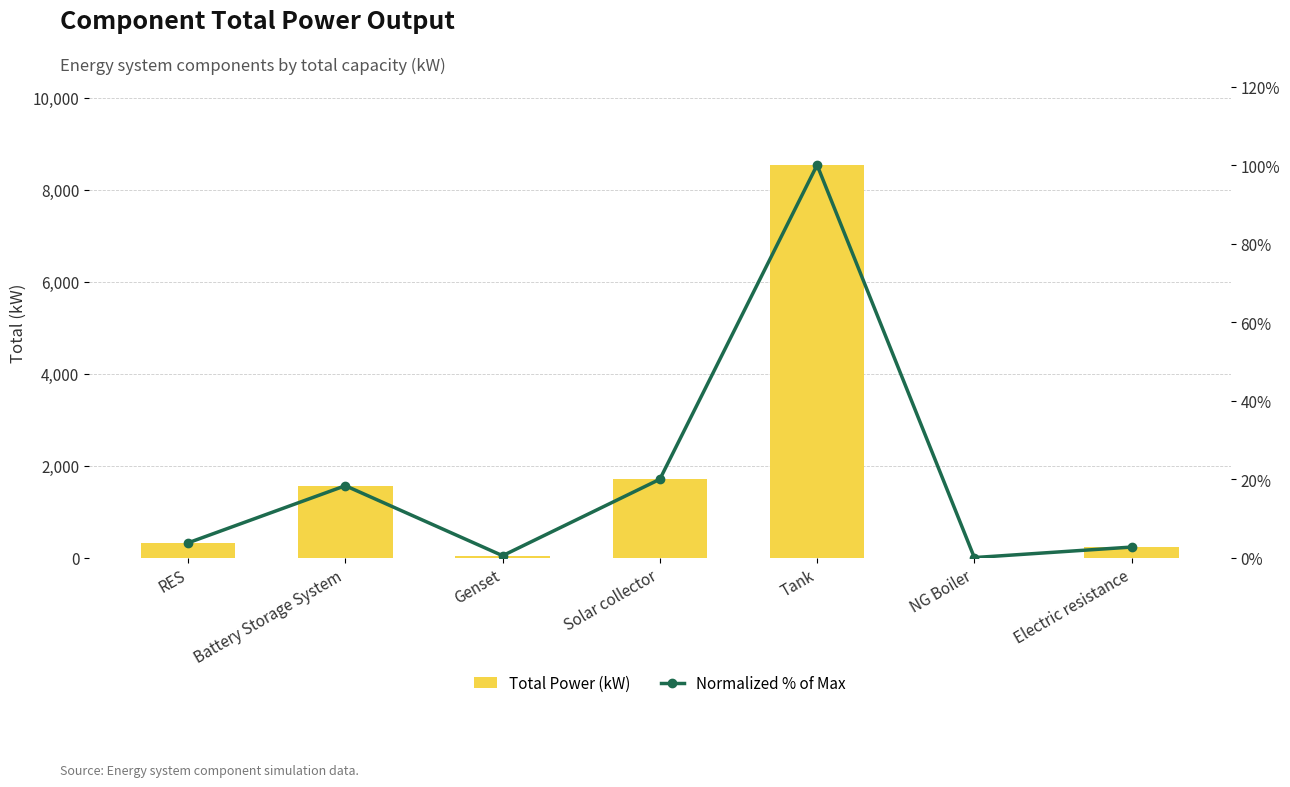

List the labels in order of Total Power (kW) value, smallest first.

NG Boiler, Genset, Electric resistance, RES, Battery Storage System, Solar collector, Tank